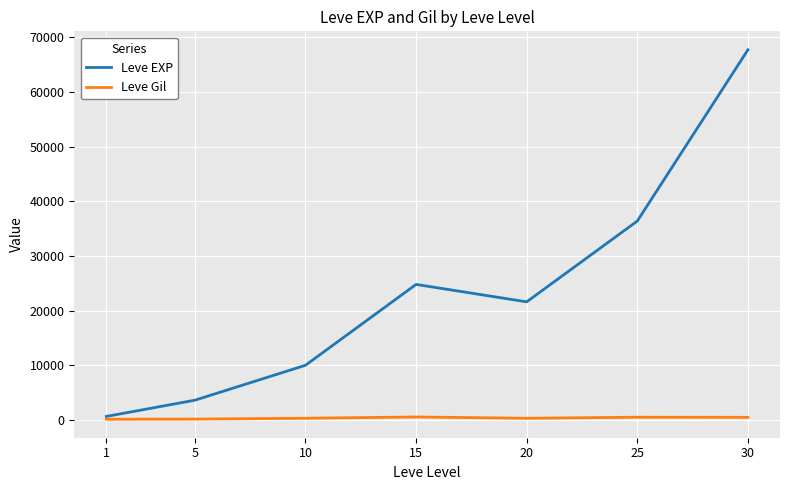

What is the minimum value shown in the chart?

113